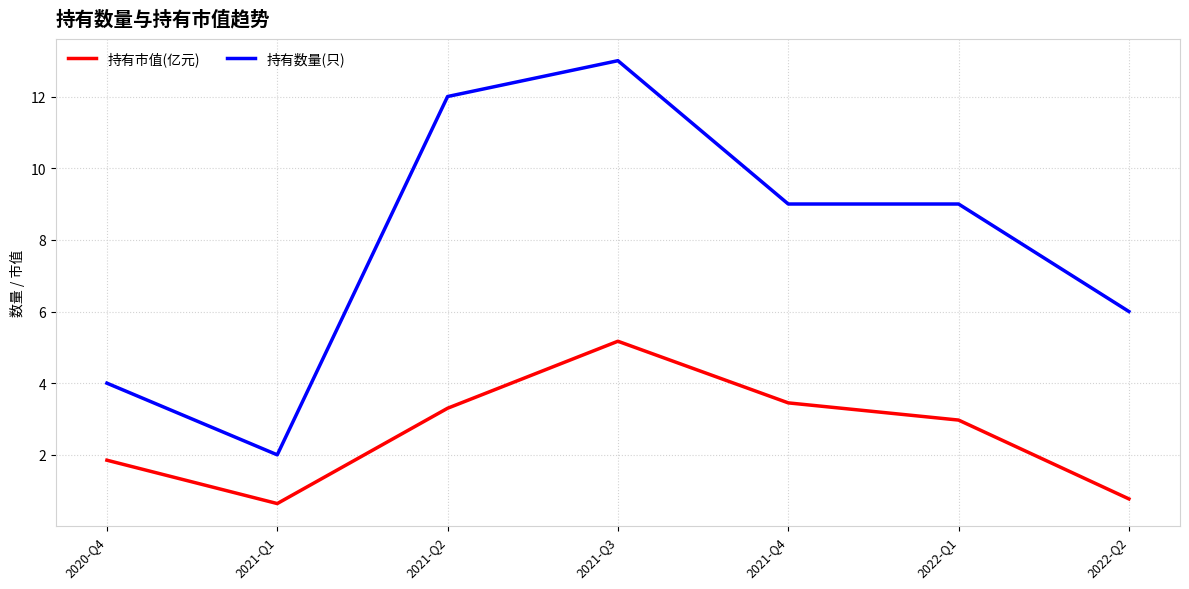

How many interior local valleys does the 持有市值(亿元) series have?

1